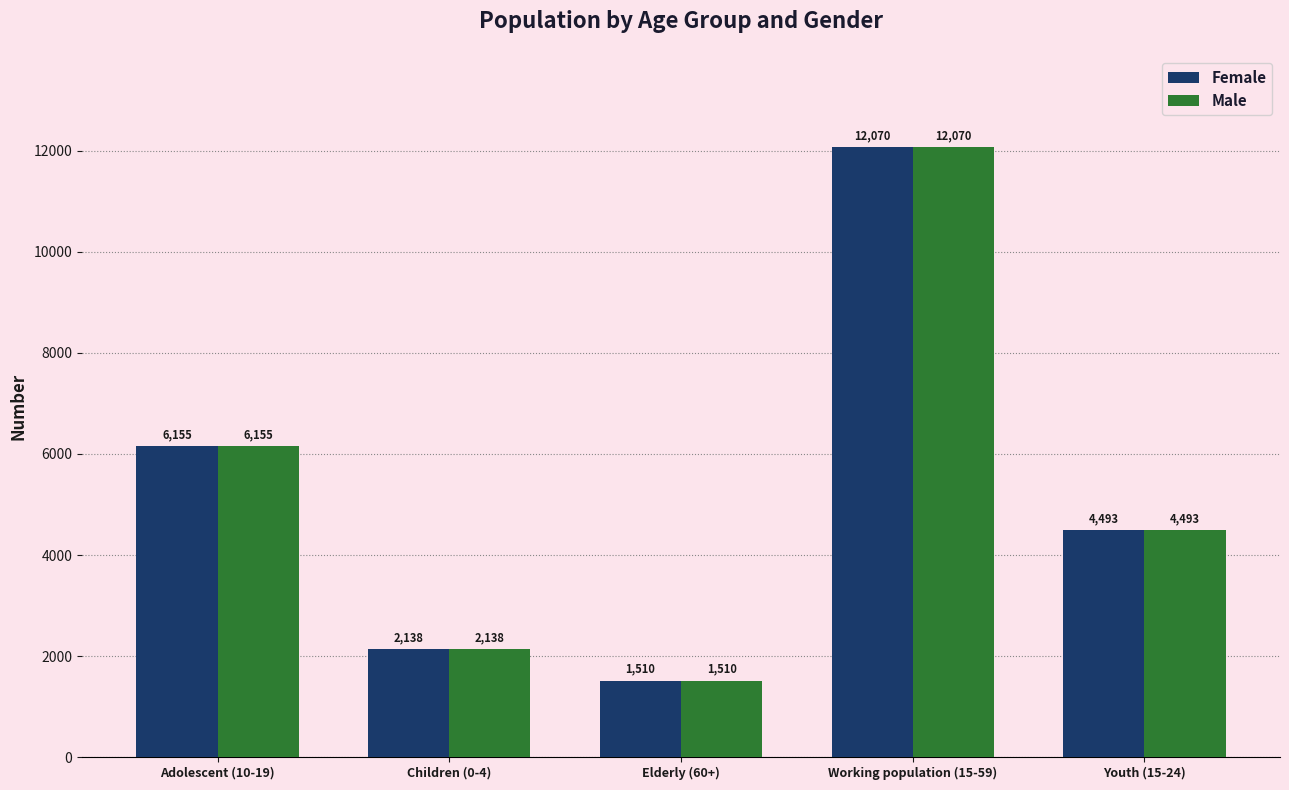

What is the smallest value displayed?

1510